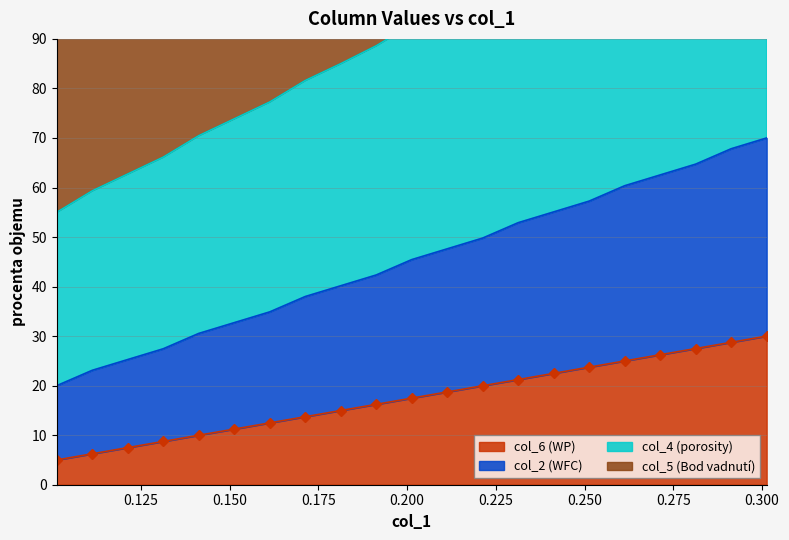

Count the number of categories in the chart.

21